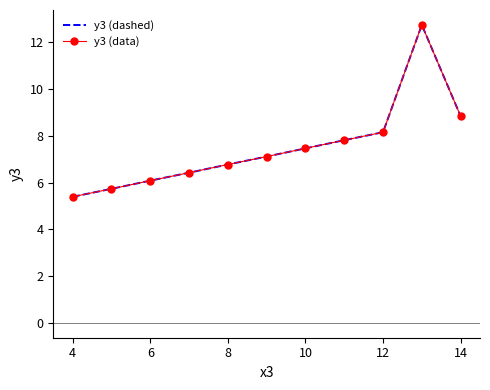

What is the sum of all y3 (dashed) values?

82.5